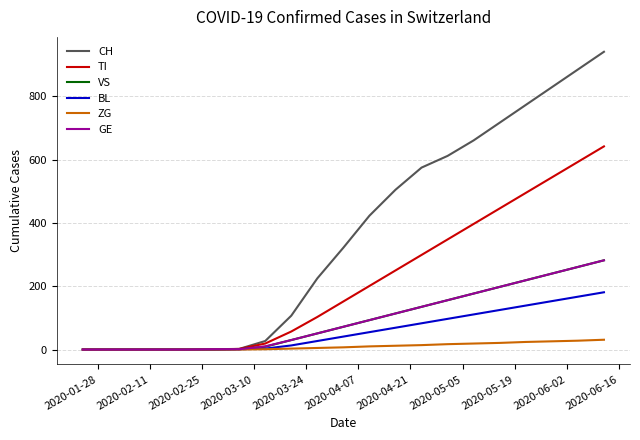

What is the maximum value for ZG?

31